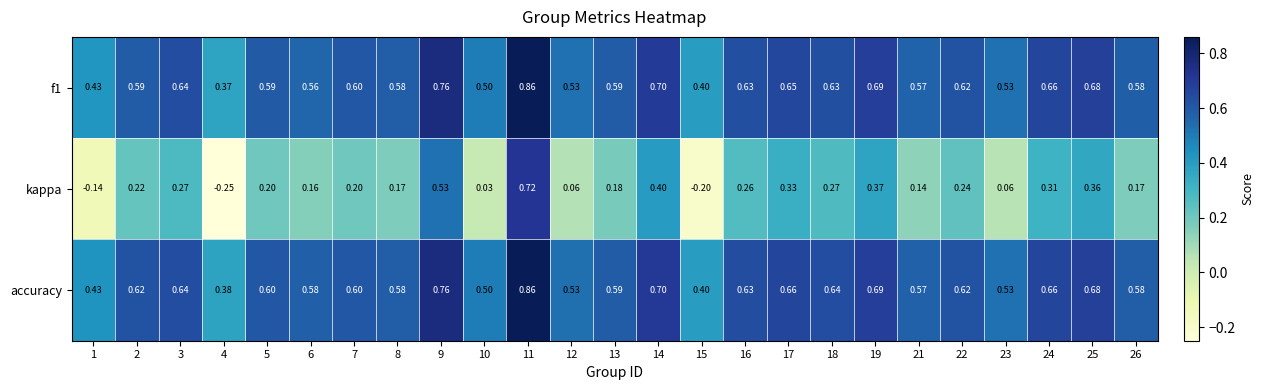

Is the value of accuracy at 16 greater than the value of f1 at 22?

Yes